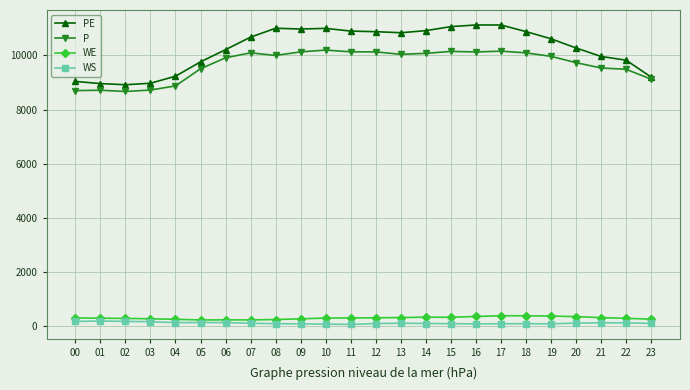

What are all the series names shown in the legend?

PE, P, WE, WS